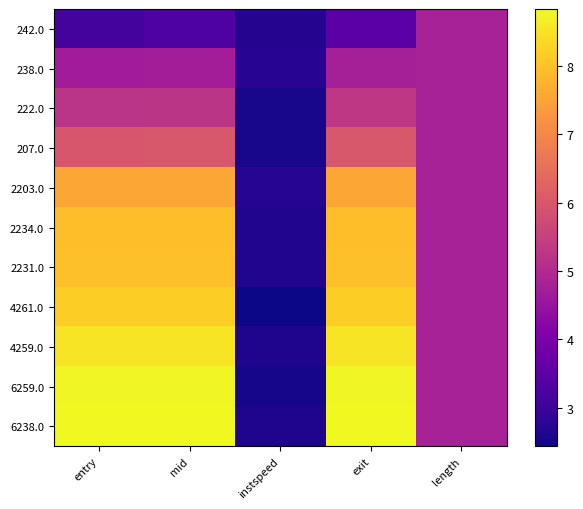

Which series has the largest total across all categories?

6238.0